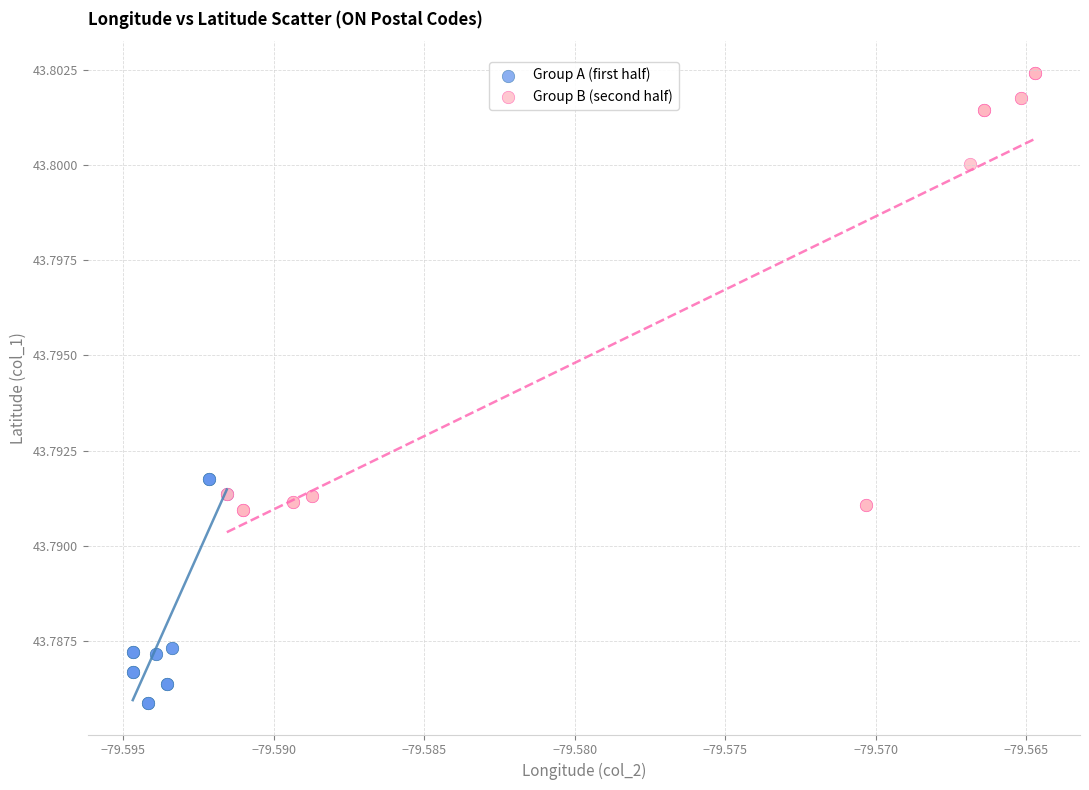

Which series reaches the maximum Y coordinate?

Group B (second half)